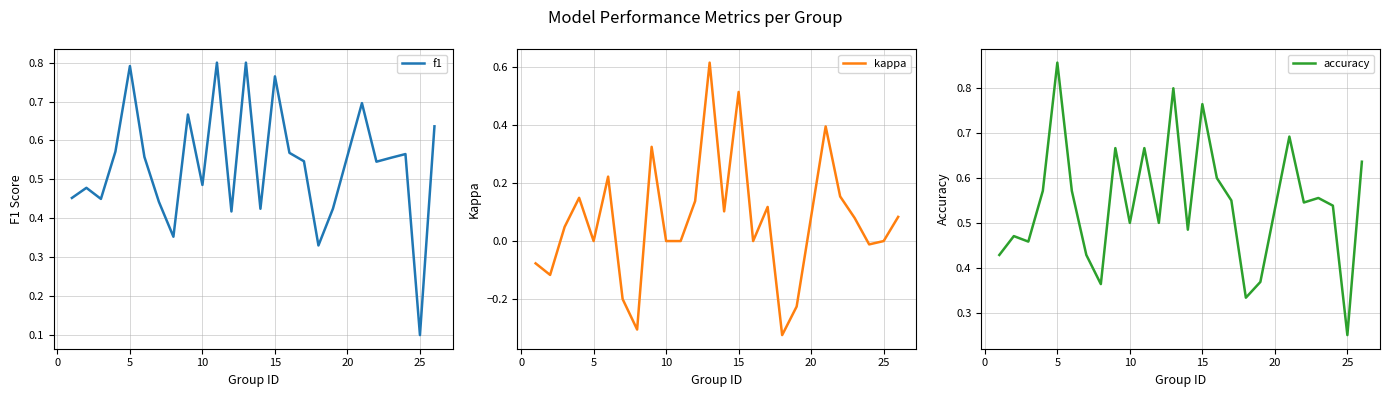

The value of kappa at 25 is 0.5. True or false?

False